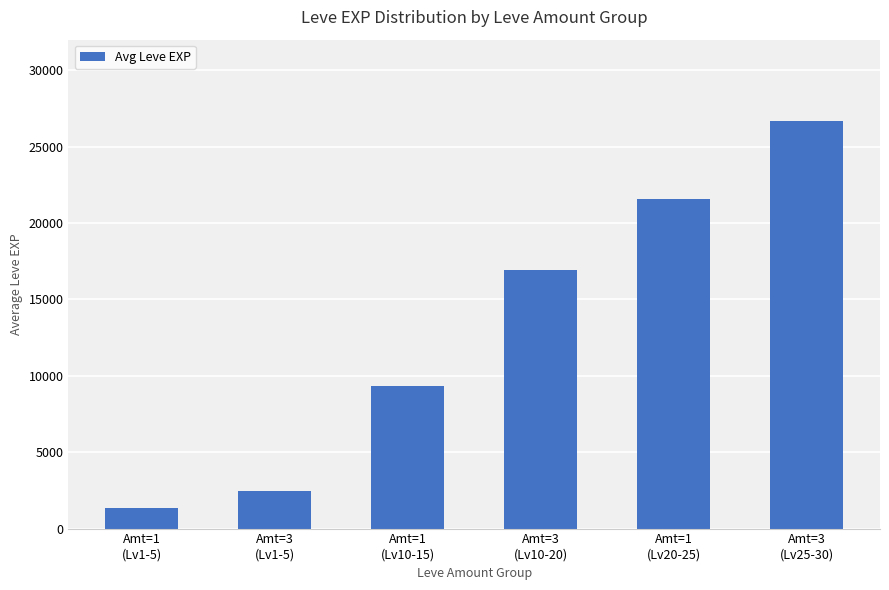

Read the value at Amt=1
(Lv20-25), to the nearest 10.

21600